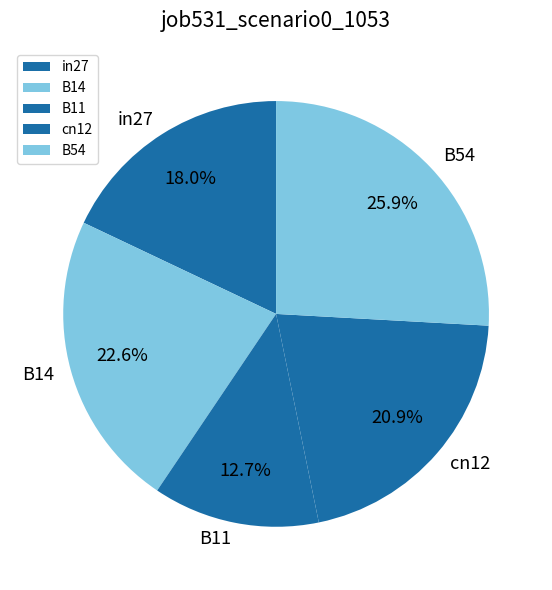

What percentage do cn12 and B54 together represent?

46.8%